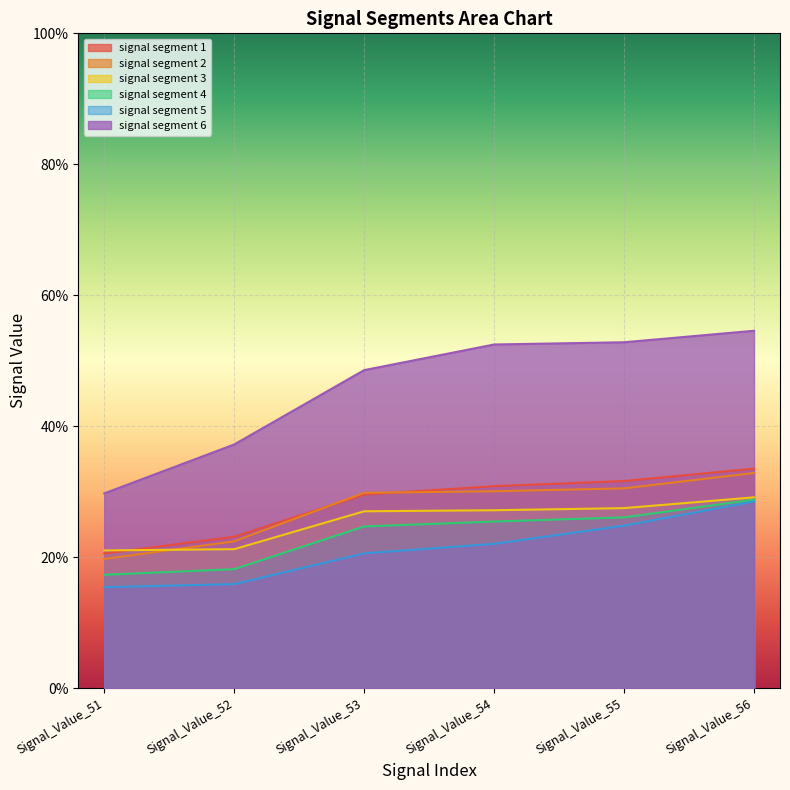

At how many categories does at least one series exceed 0?

6